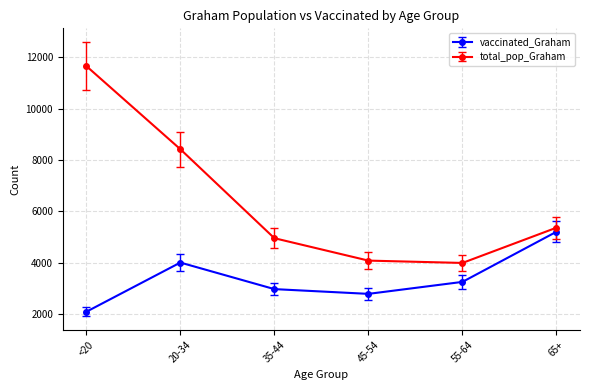

At which category does the chart reach its peak across all series?

<20